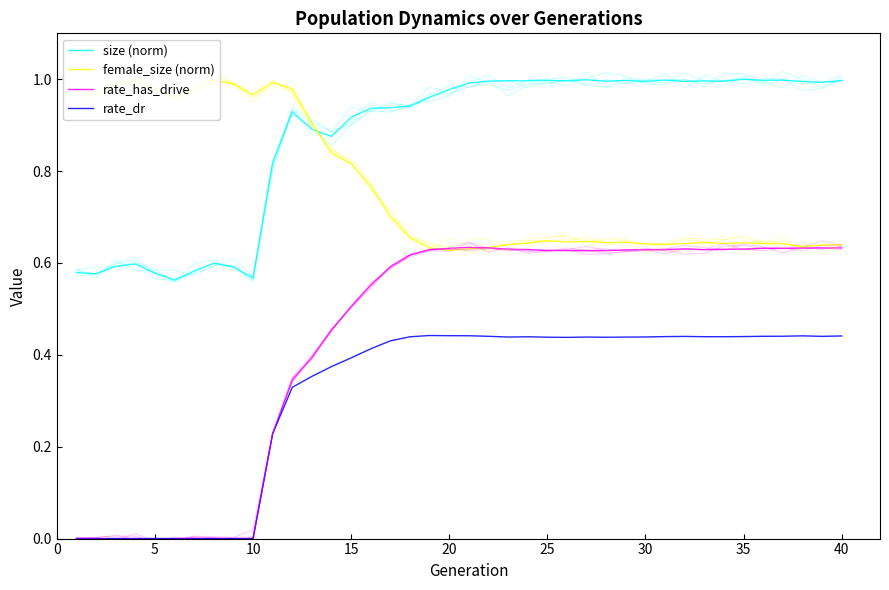

How many lines are shown in the chart?

4